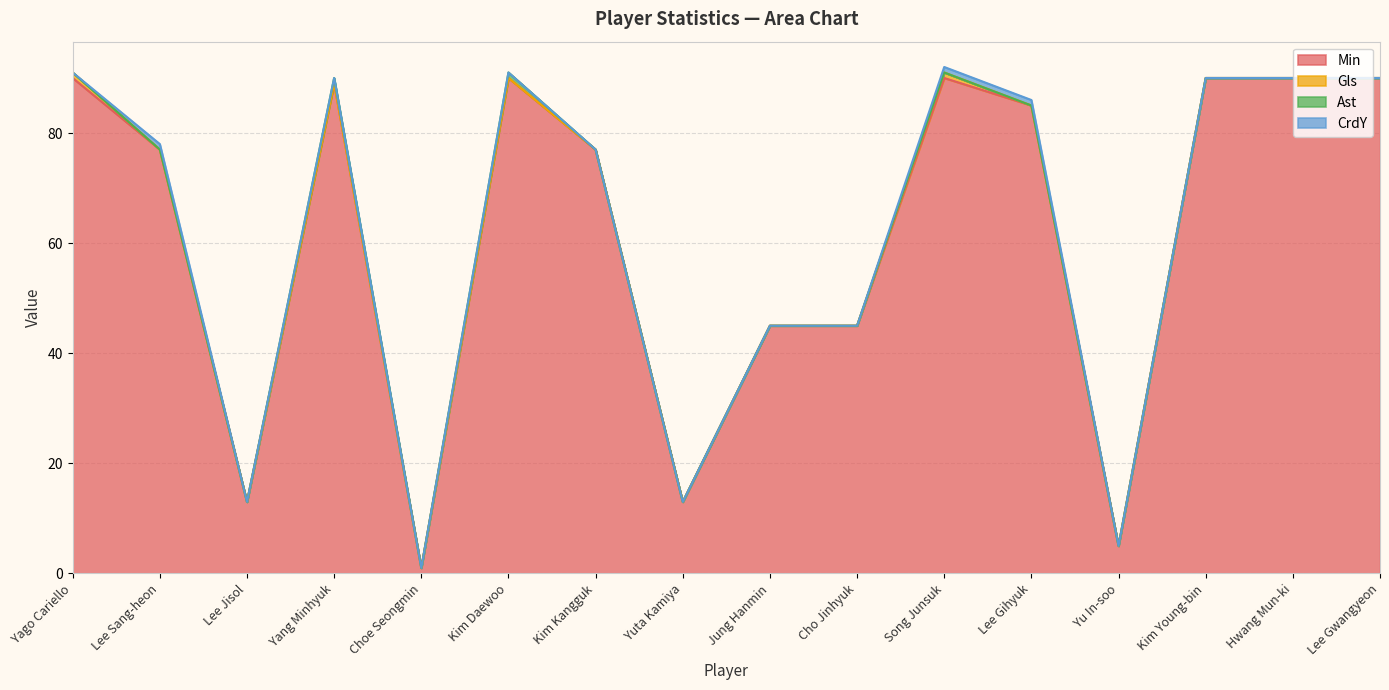

What is the maximum value for Min?

90